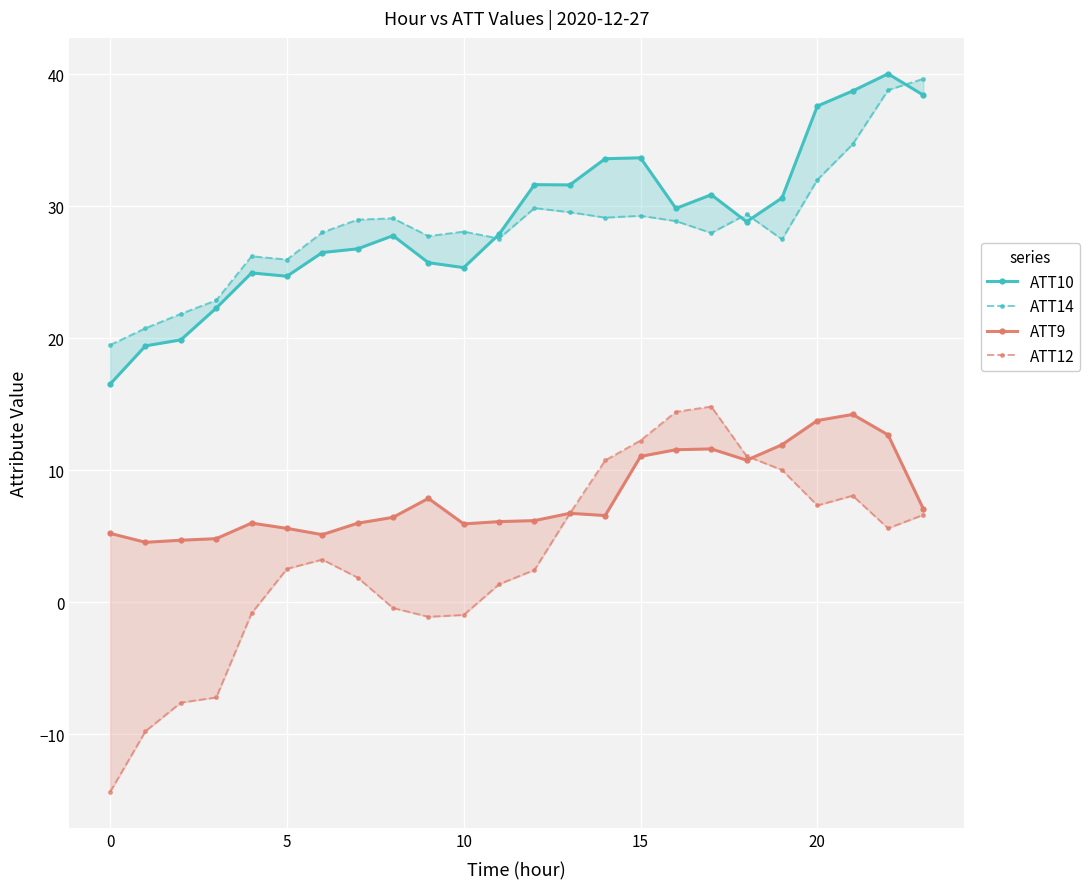

What is the difference between the highest and lowest values at 17?

19.3